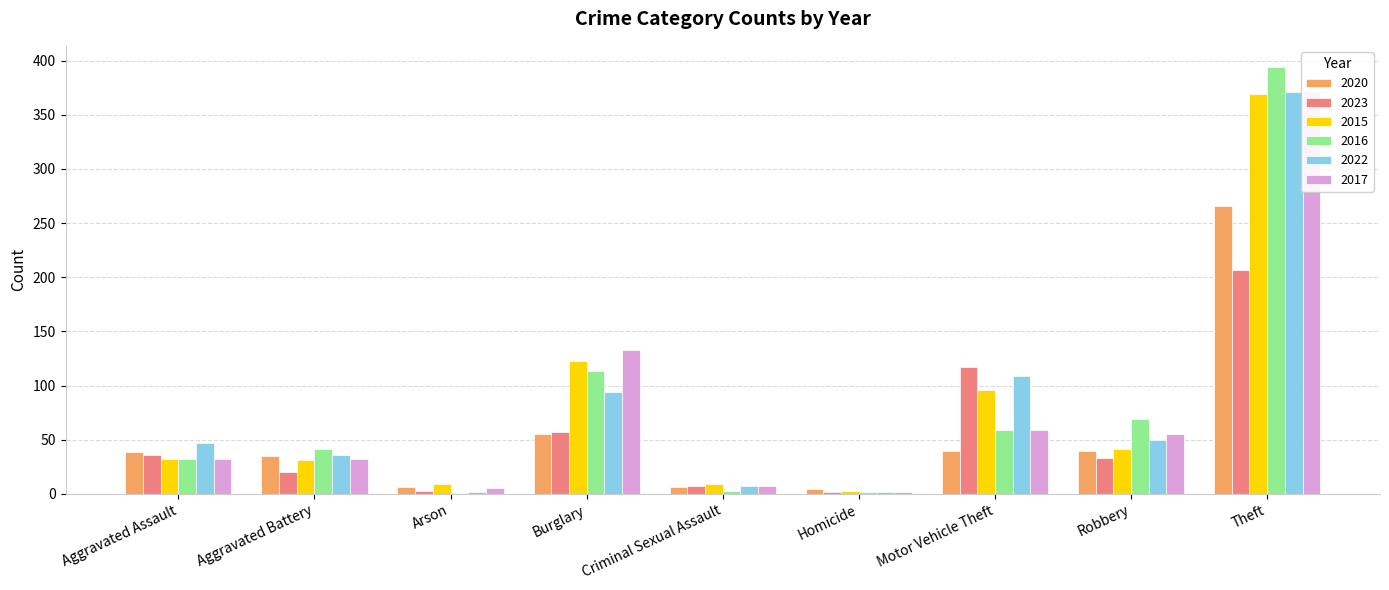

What is the difference between the highest and lowest values at Aggravated Battery?

21